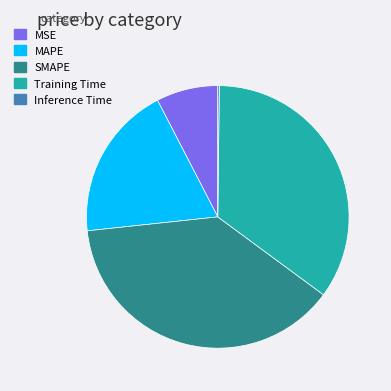

Which has a higher value, Training Time or SMAPE?

SMAPE